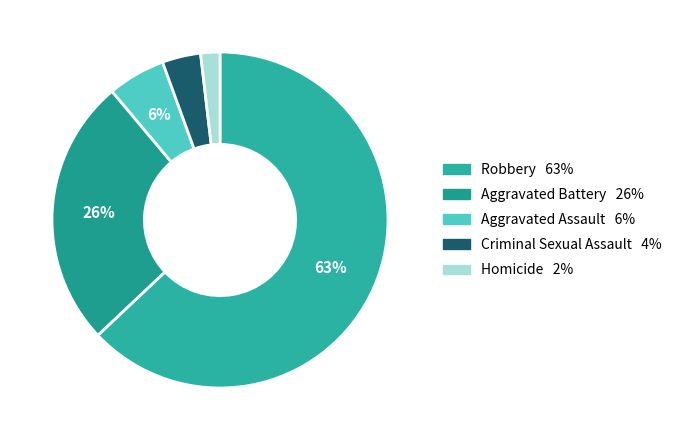

The Homicide slice represents 8% of the pie. True or false?

False